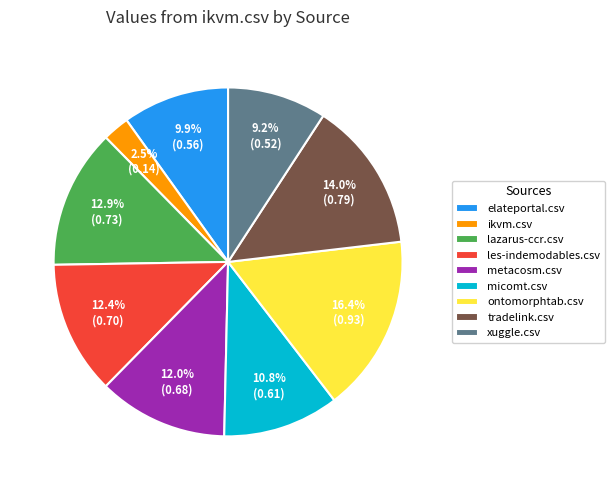

Between metacosm.csv and elateportal.csv, which is larger?

metacosm.csv